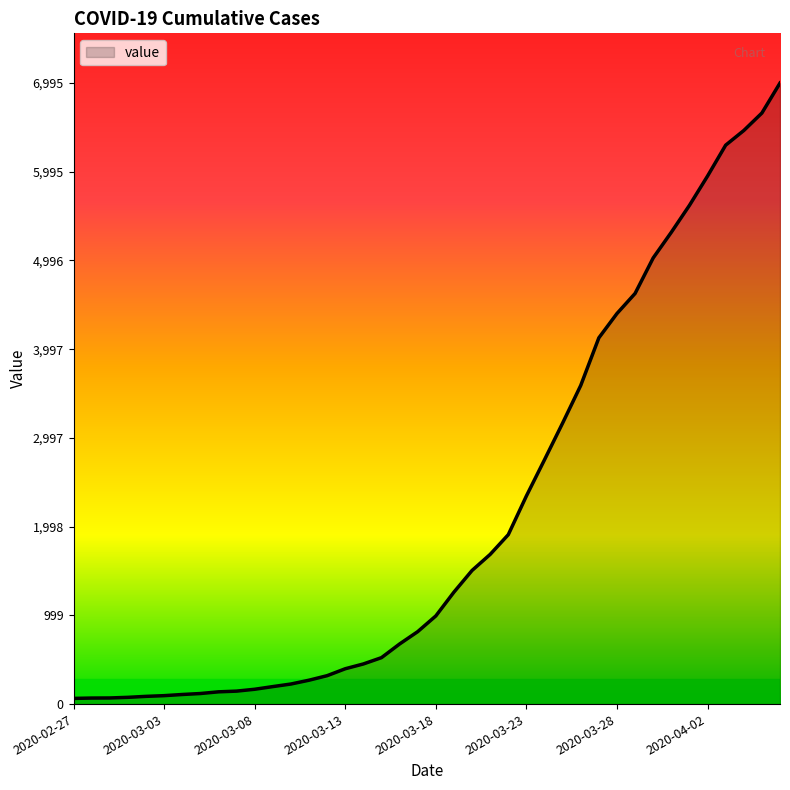

What is the difference between the maximum and minimum values?

6931